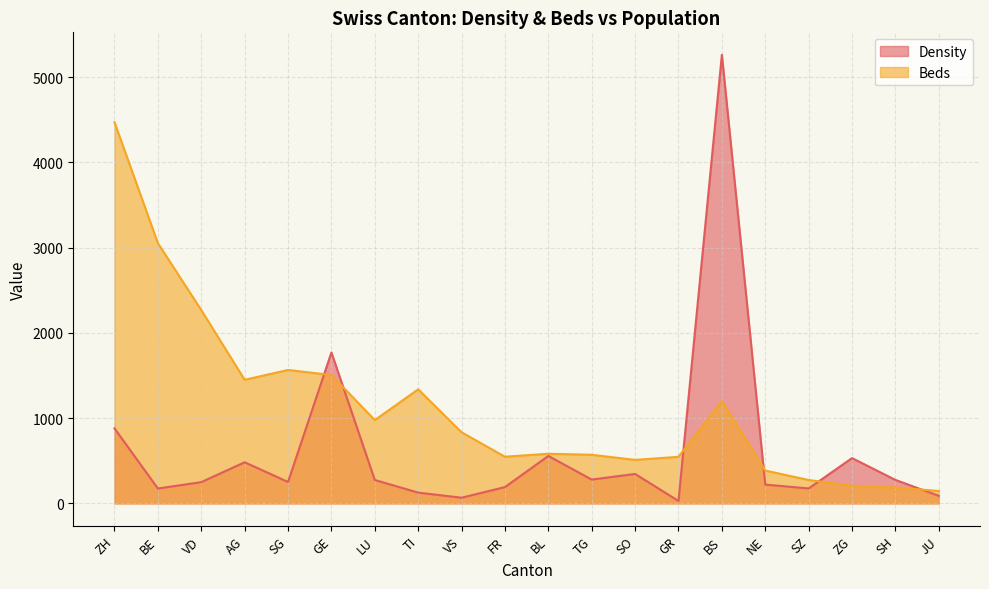

At SO, list the series in order from largest to smallest.

Beds, Density